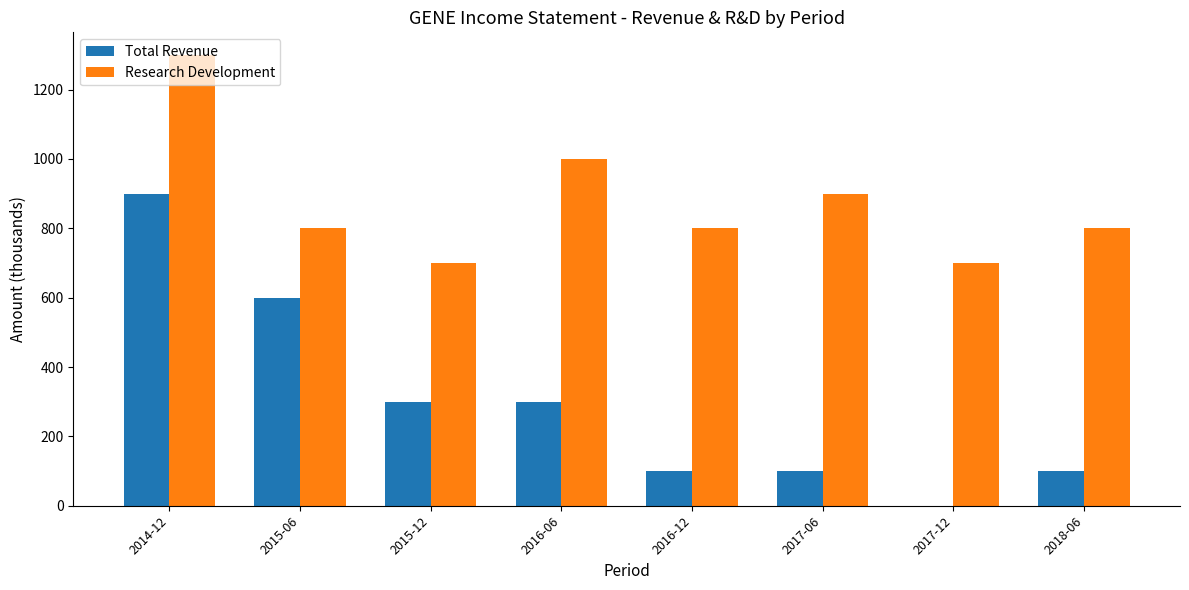

What is the greatest value displayed?

1300